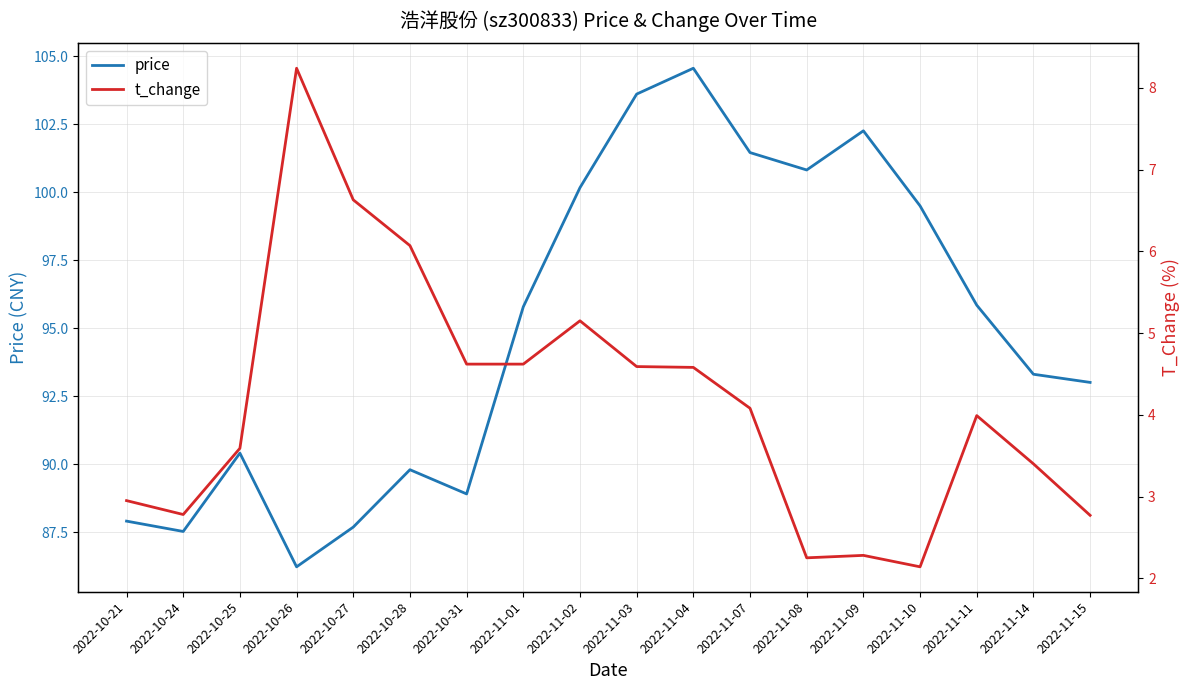

At which label does t_change first exceed 4?

2022-10-26